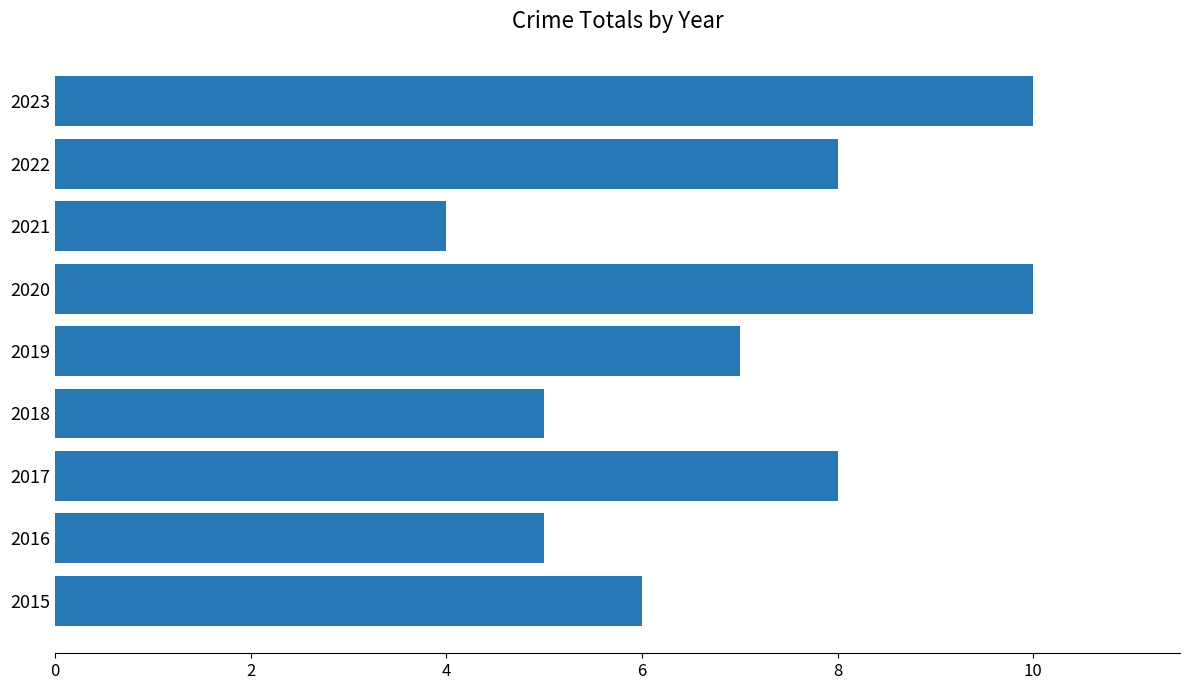

Count the values in the range 5 to 8.

6